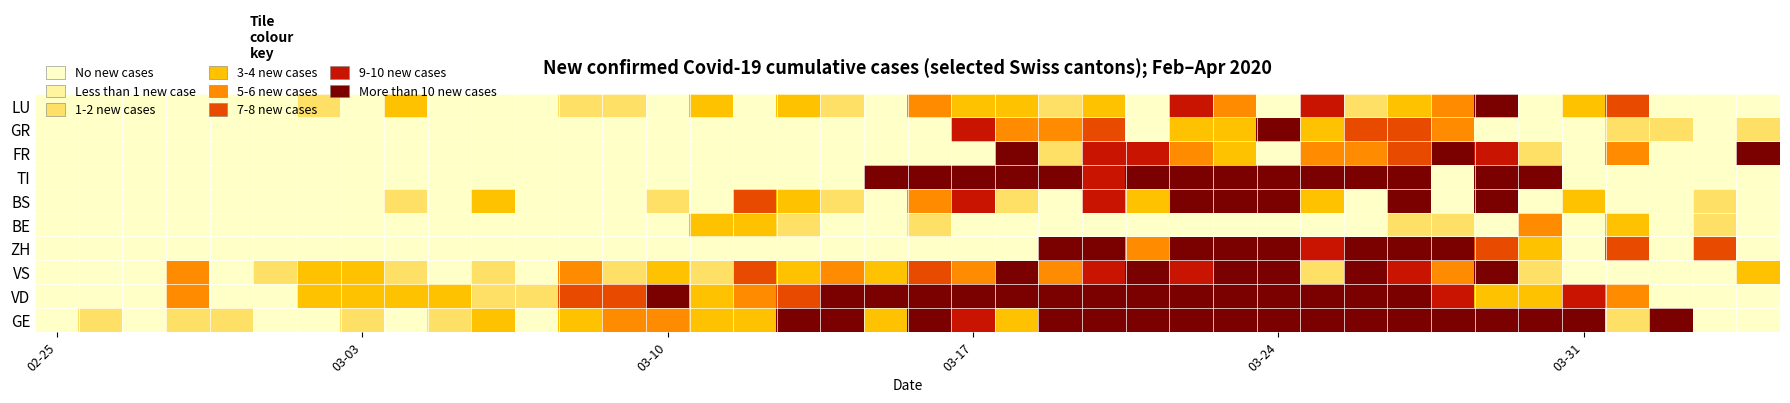

Which category has the highest value across all series?

19